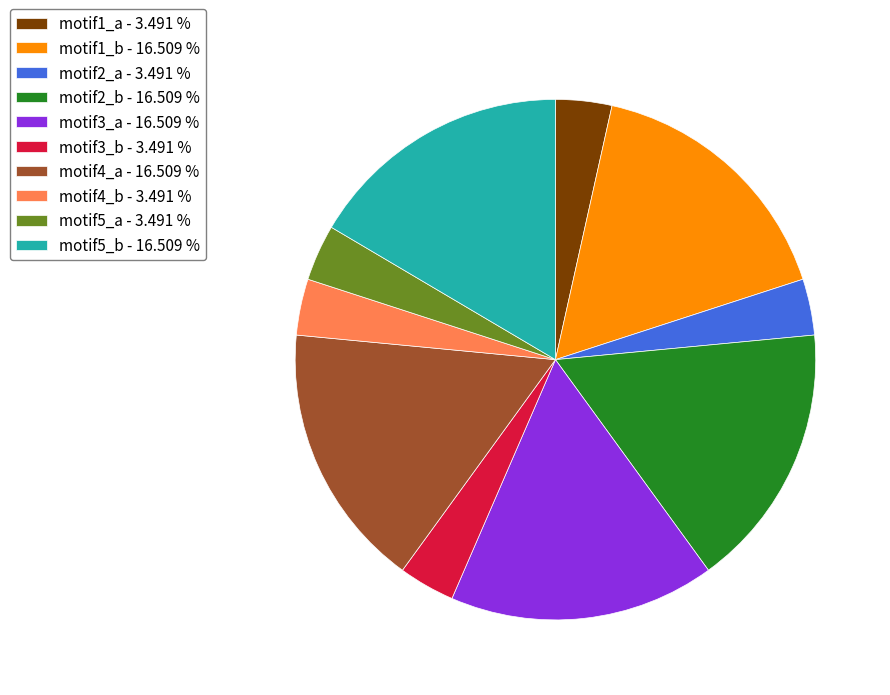

True or false: motif3_a accounts for 17% of the total.

True